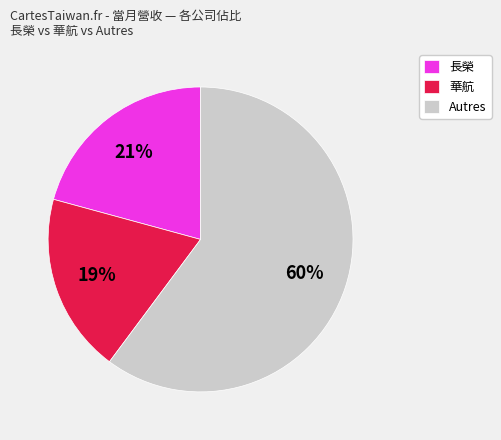

What is the ratio of the value at Autres to the value at 長榮?

2.9